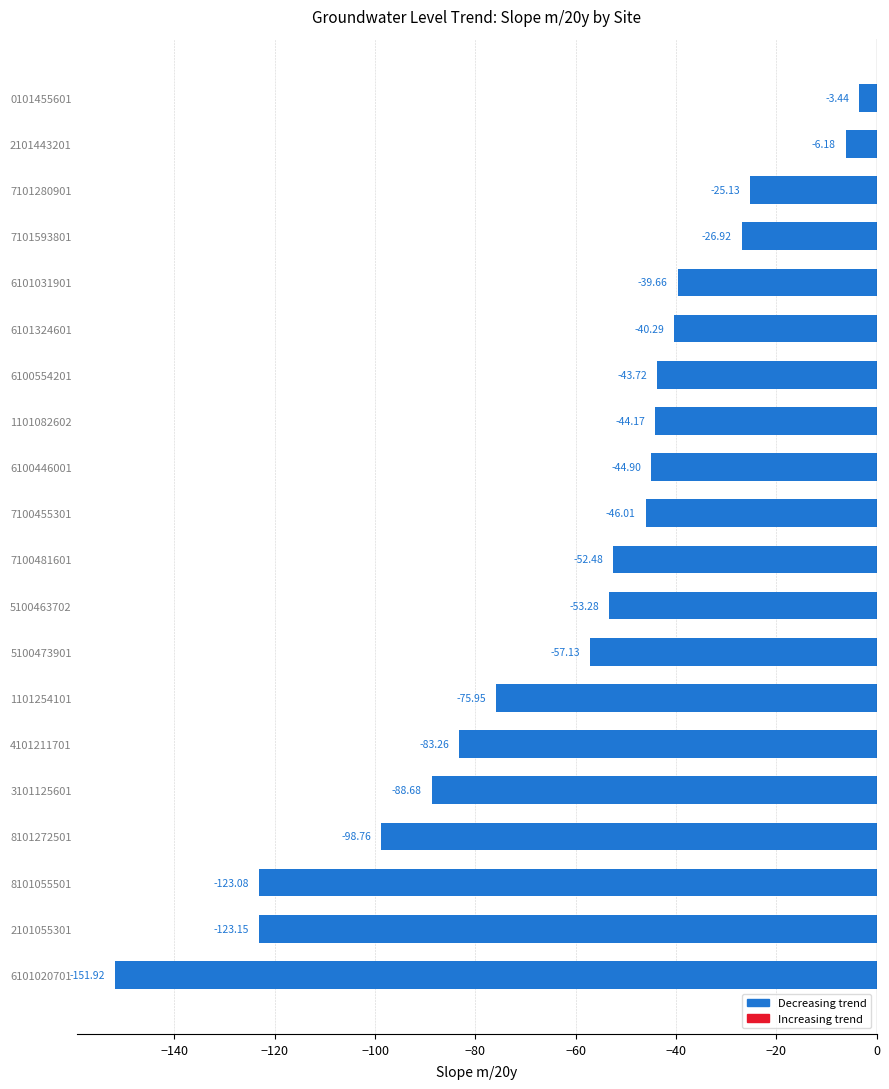

Which label corresponds to the largest value in the chart?

0101455601